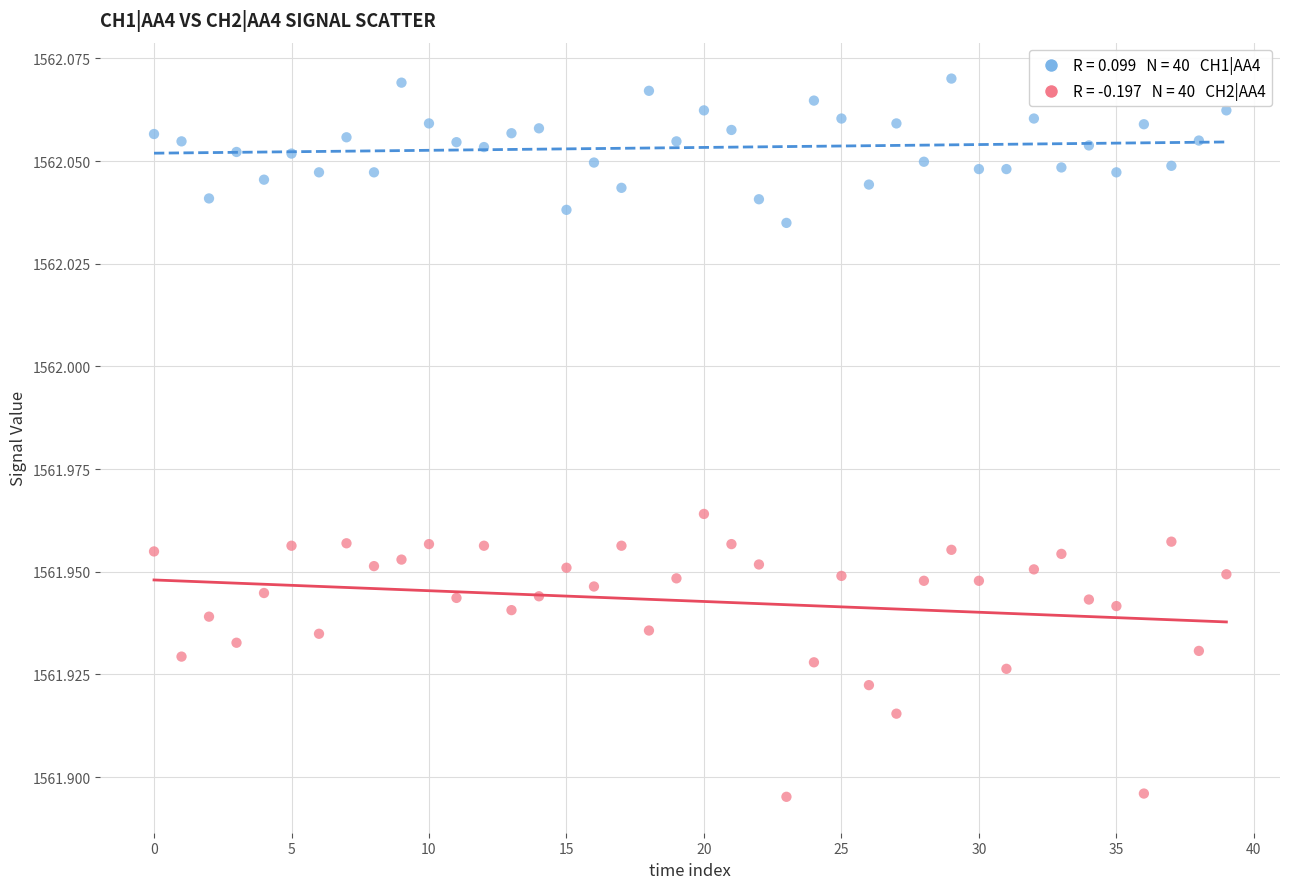

How many points are shown in the scatter plot?

80